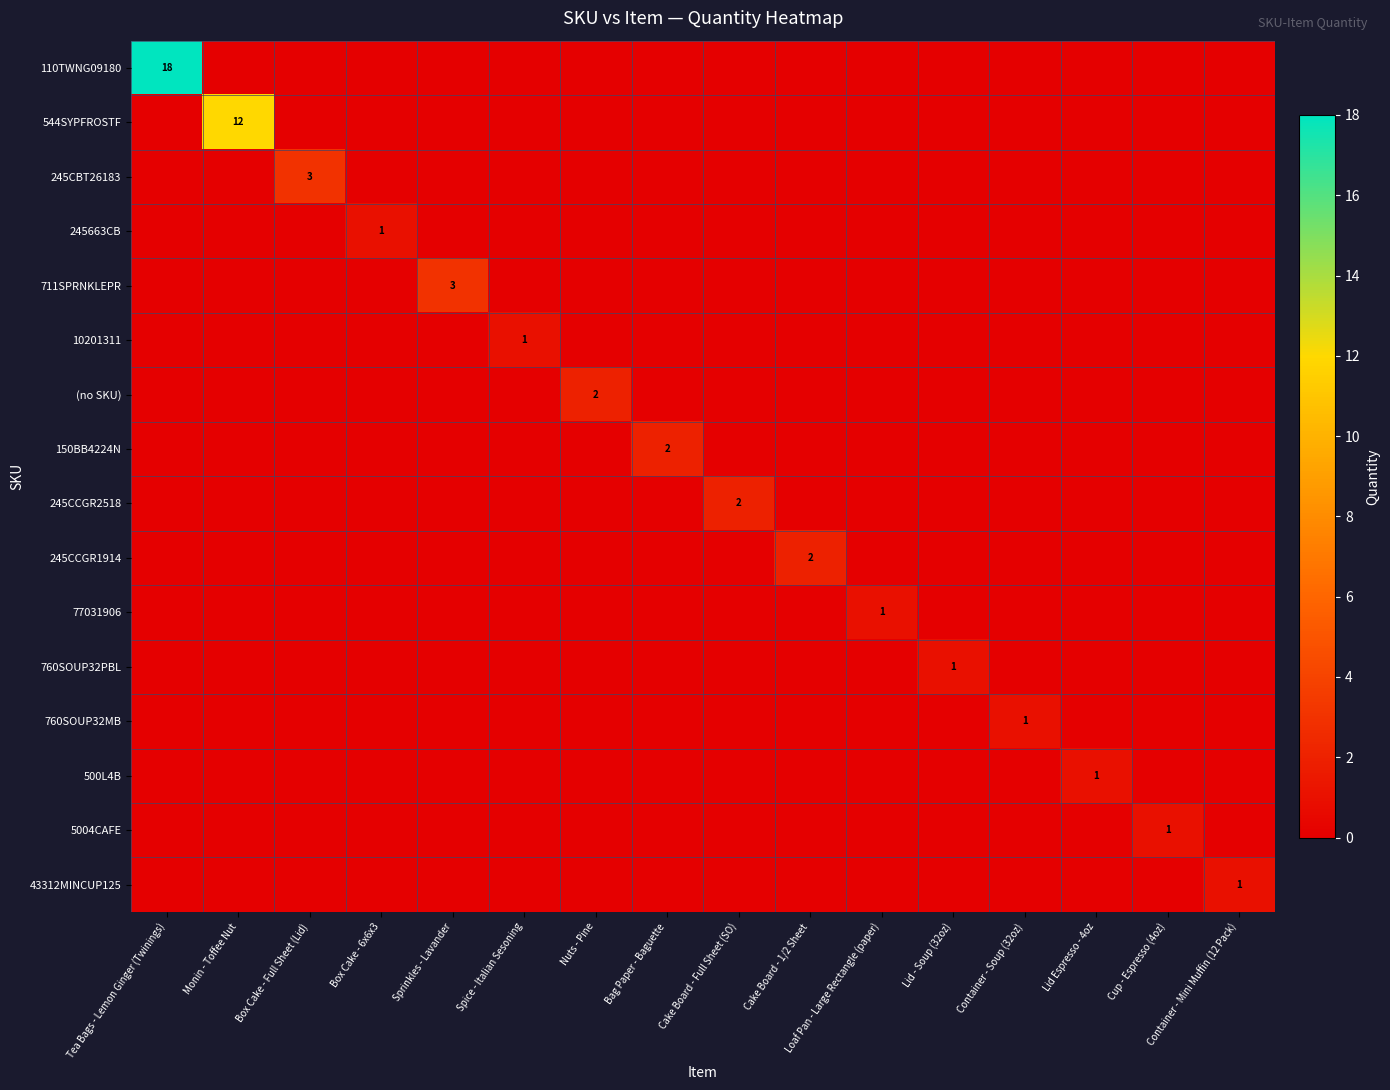

The 760SOUP32PBL series shows 1 at Lid - Soup (32oz). True or false?

True